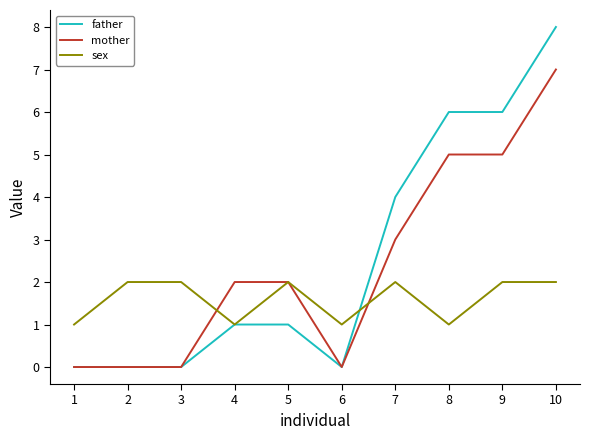

How many father values are between 0 and 6?

9